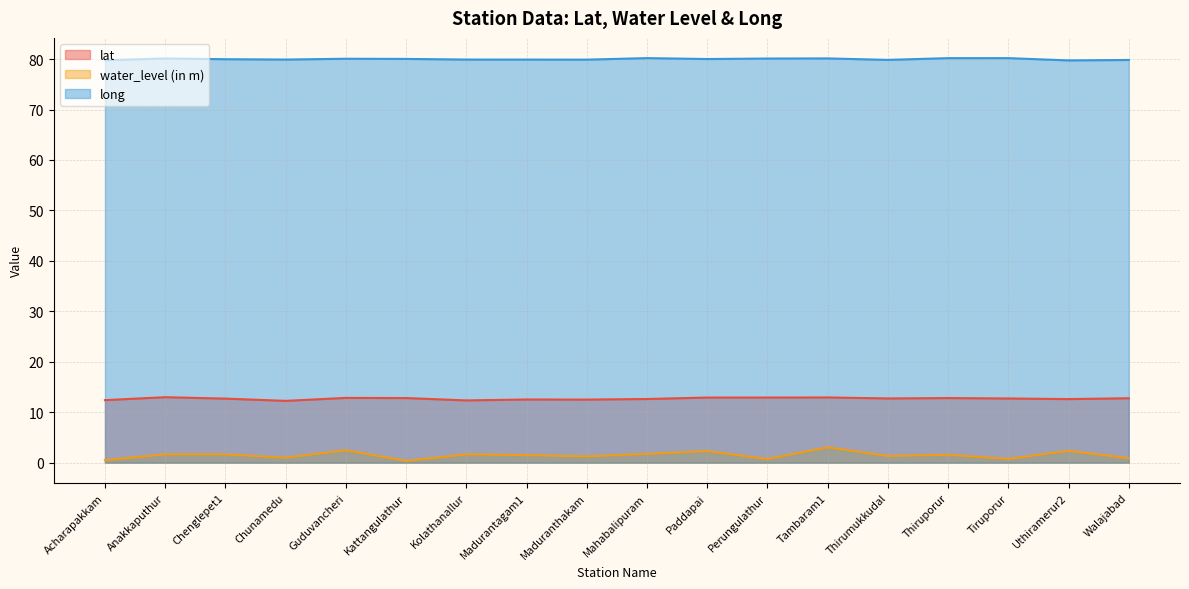

Is it true that water_level (in m) equals 1.0 at Chunamedu?

True